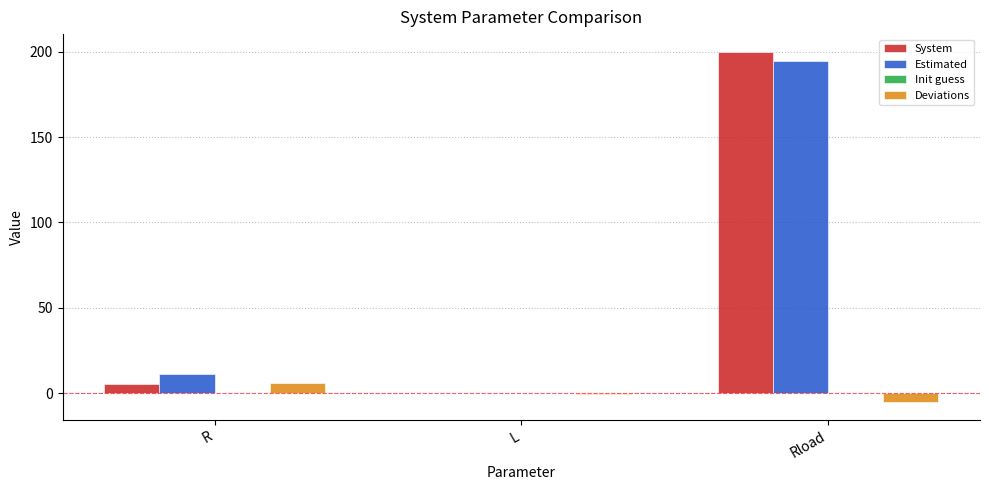

Which series changed the most between R and Rload?

System